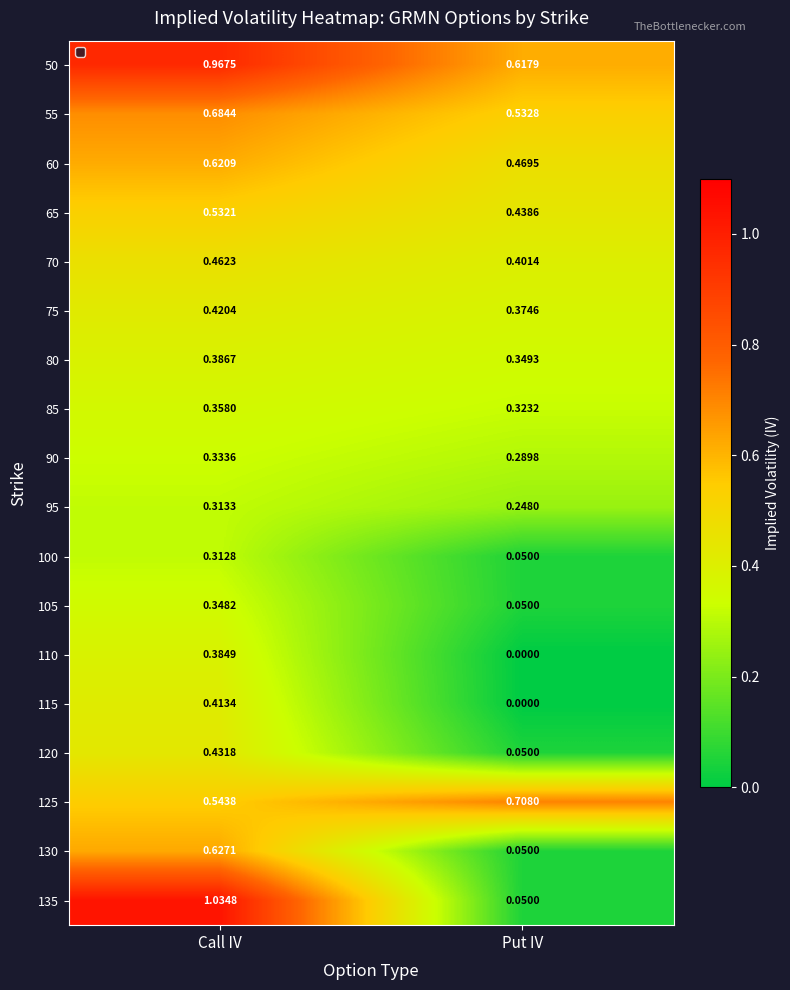

Which series changed the most between Call IV and Put IV?

135